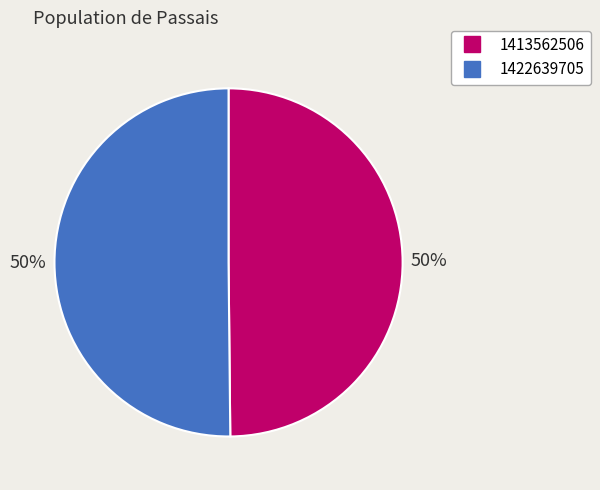

Count the number of slices in the pie.

2